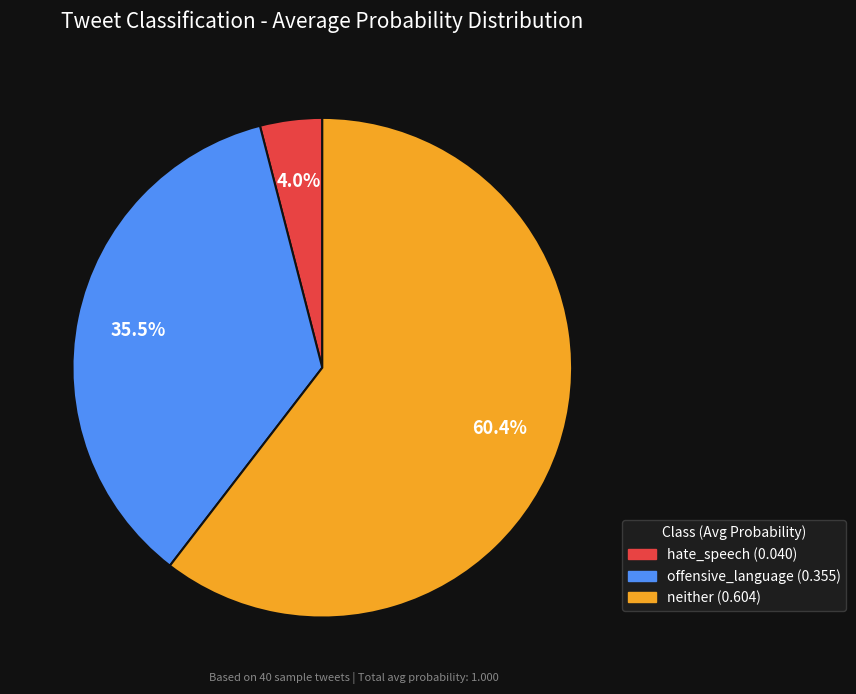

Is the sum of offensive_language and hate_speech greater than half?

No